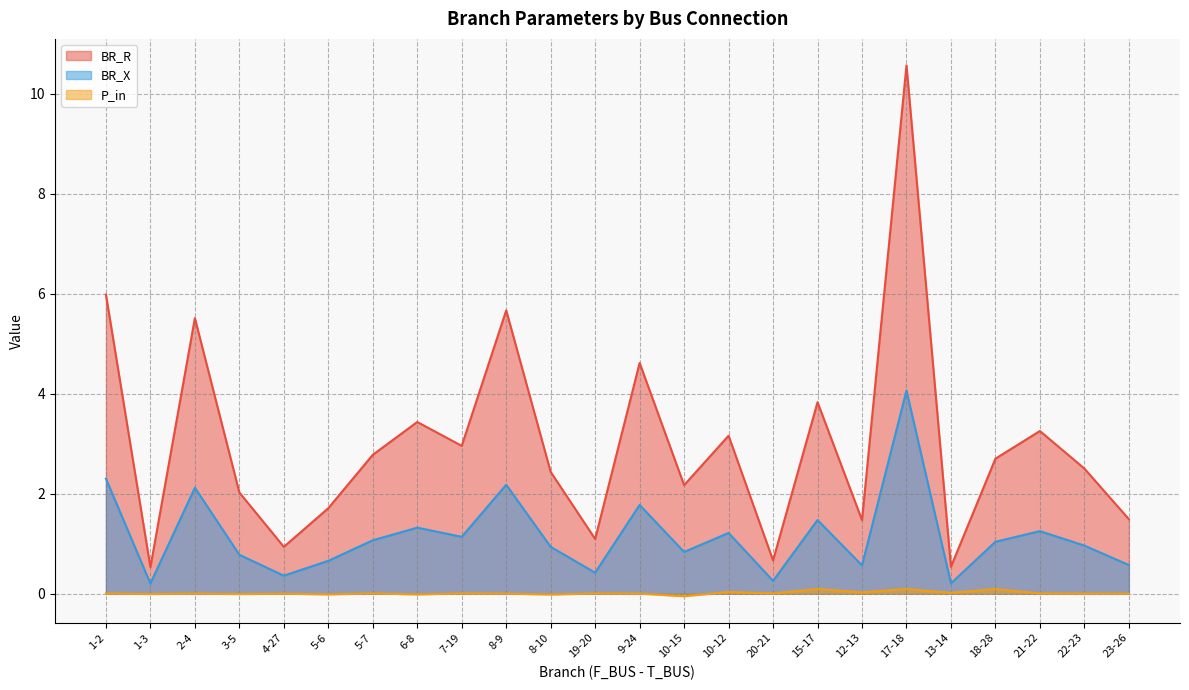

Rank the series by their average value, from highest to lowest.

BR_R, BR_X, P_in